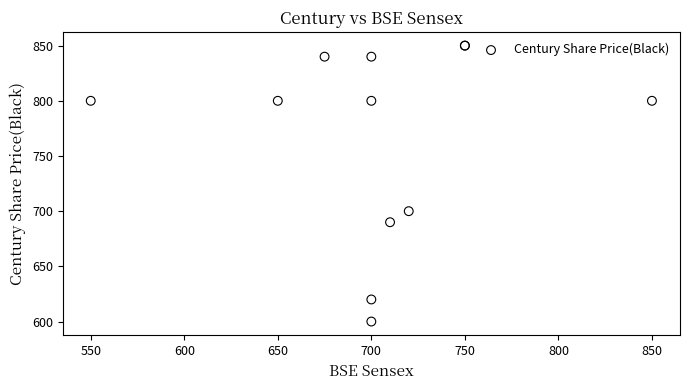

What Y value in the scatter plot is closest to 725?

700